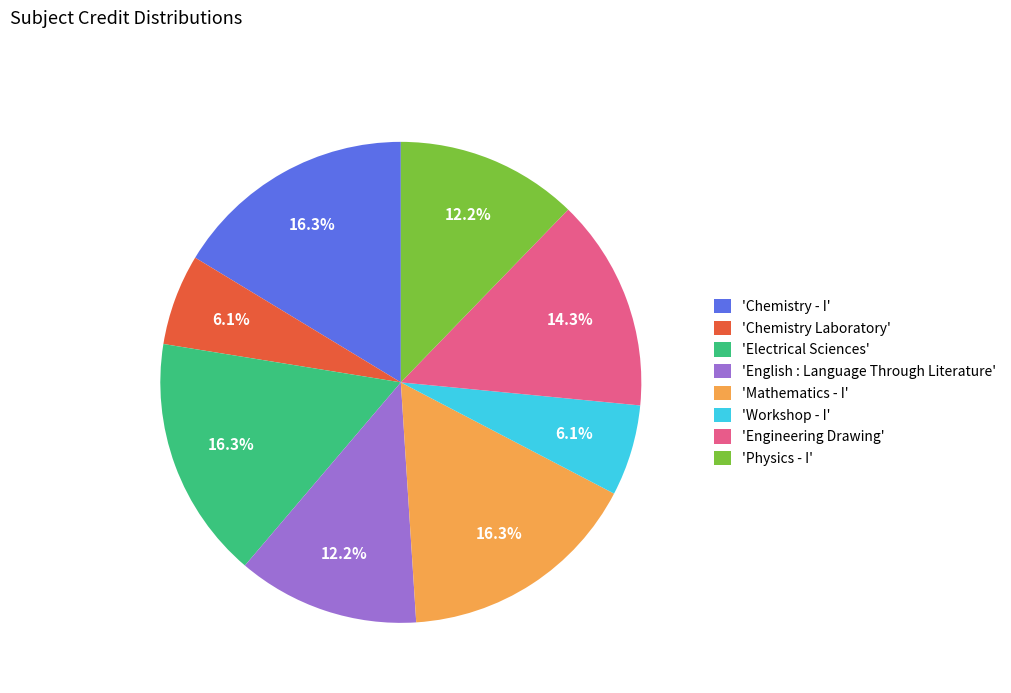

How many slices are in this pie chart?

8